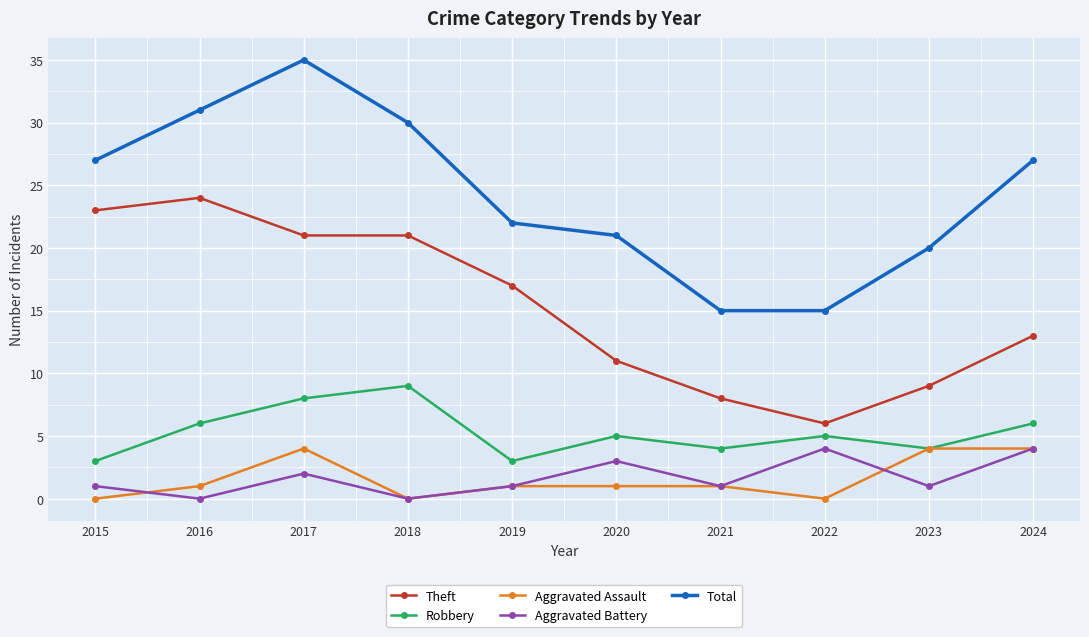

How many Robbery values are between 4 and 6?

6